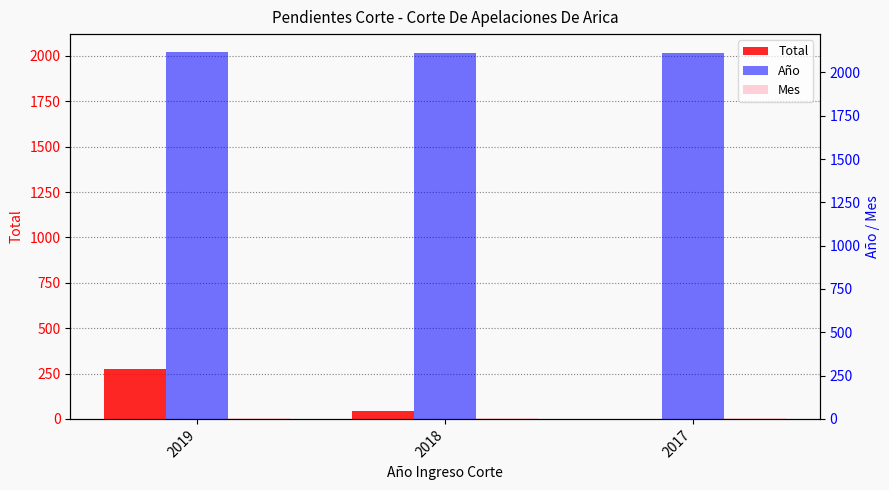

What are all the series names shown in the legend?

Total, Año, Mes